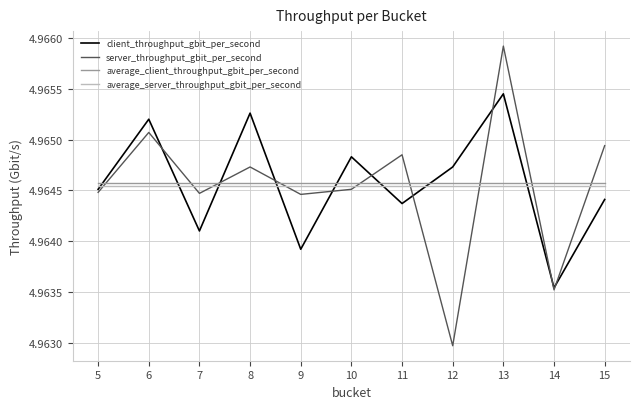

What are all the series names shown in the legend?

client_throughput_gbit_per_second, server_throughput_gbit_per_second, average_client_throughput_gbit_per_second, average_server_throughput_gbit_per_second